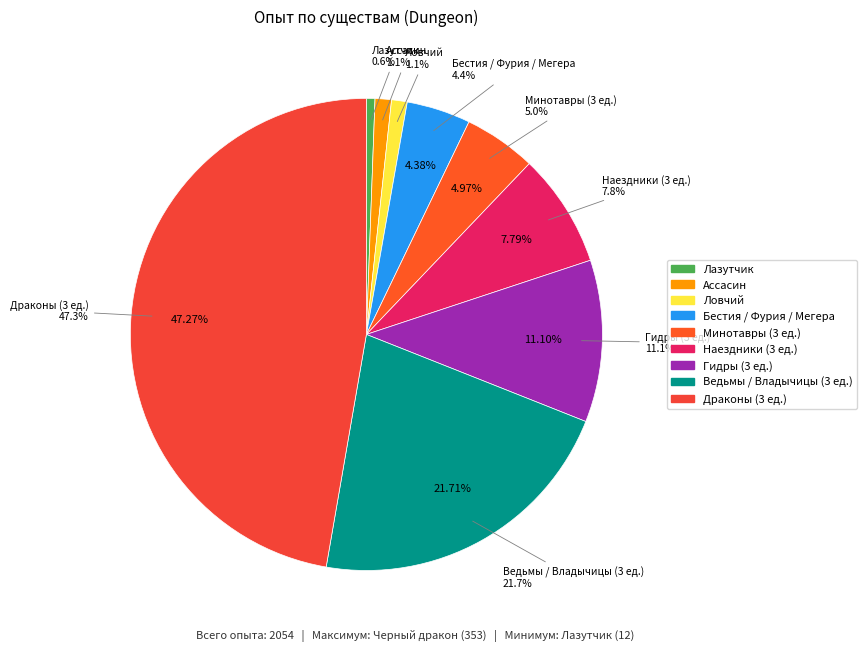

Is Минотавр the majority of the pie?

No